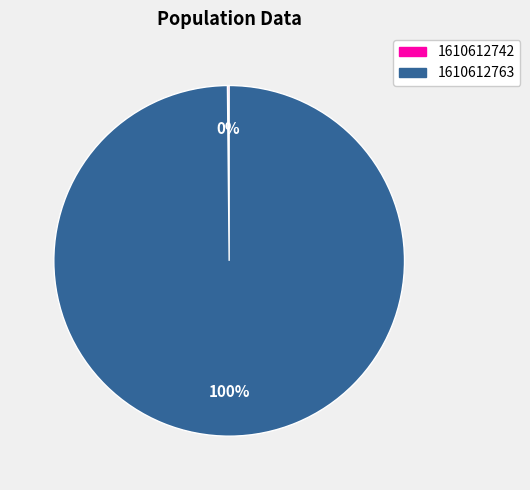

Does any single category account for the majority?

Yes